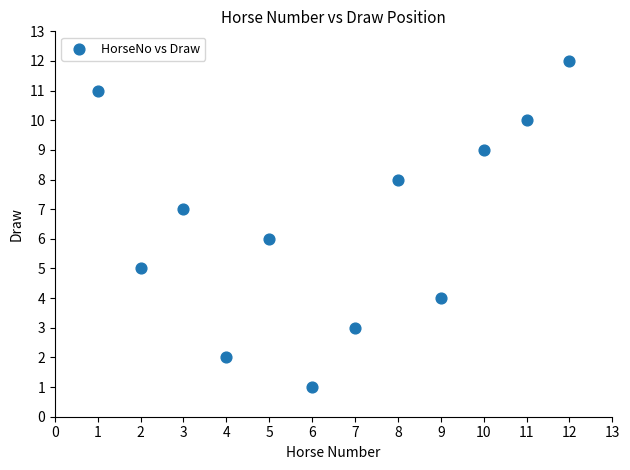

What is the average X value?

6